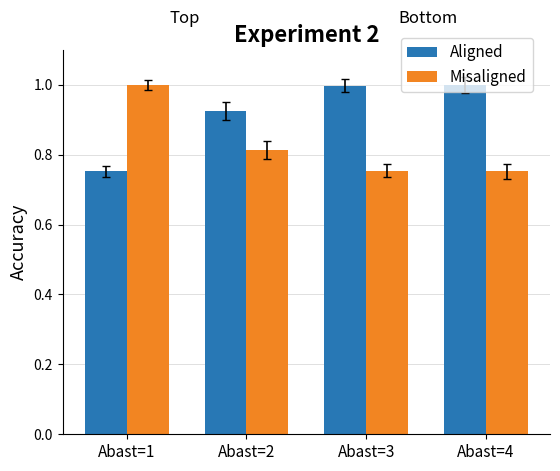

What are all the series names shown in the legend?

Aligned, Misaligned